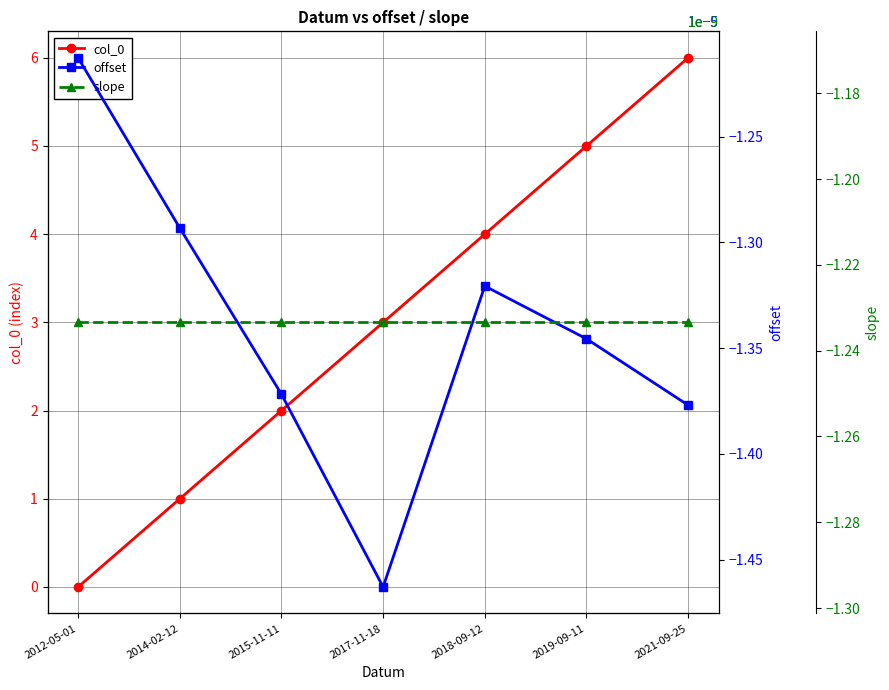

True or false: slope has more than 1 points higher than both neighbors.

False